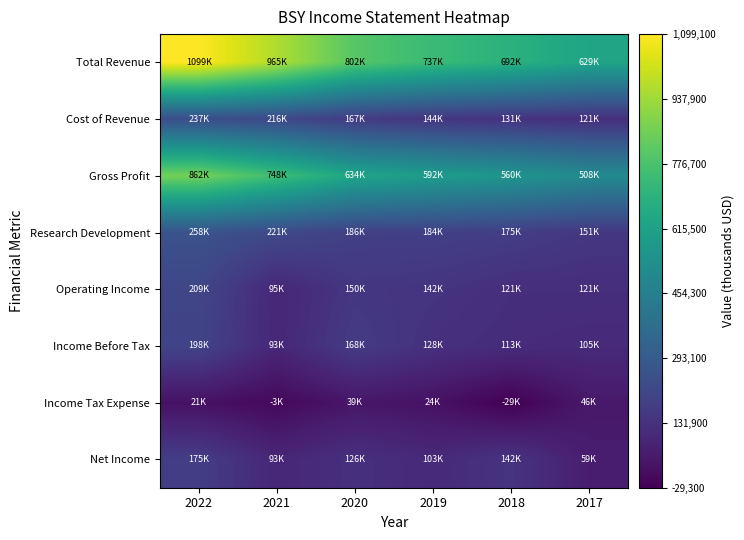

What is the spread (max minus min) of values at 2017?

582800